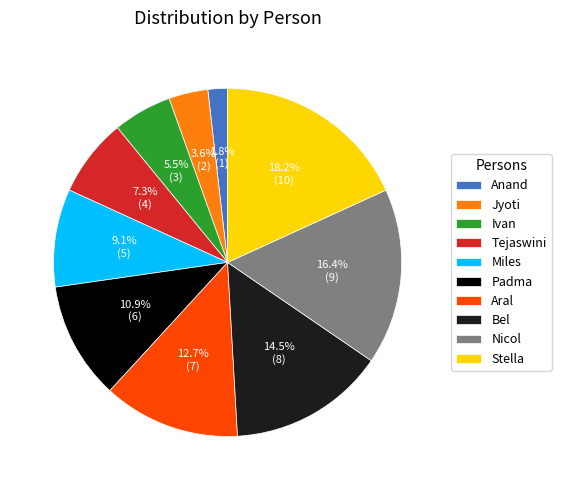

What portion of the pie excludes Jyoti?

96.4%